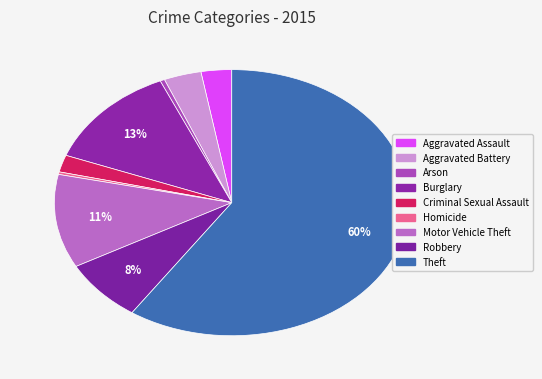

What percentage is the Robbery slice, to the nearest percent?

8%